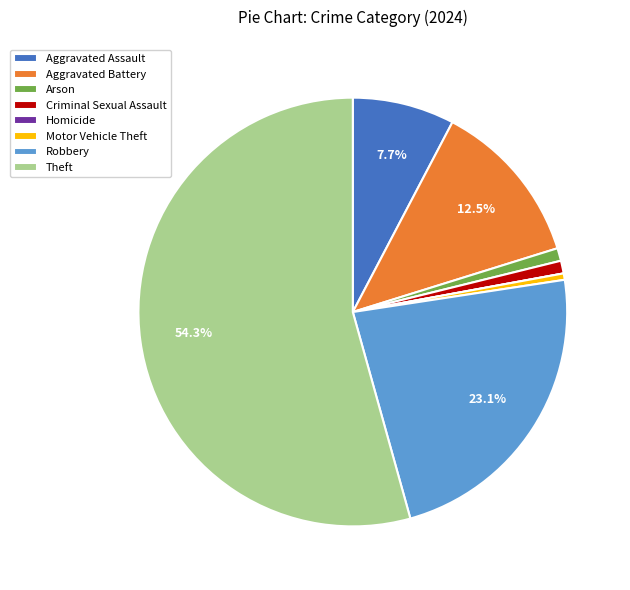

Combined, do Arson and Aggravated Assault account for over 50%?

No